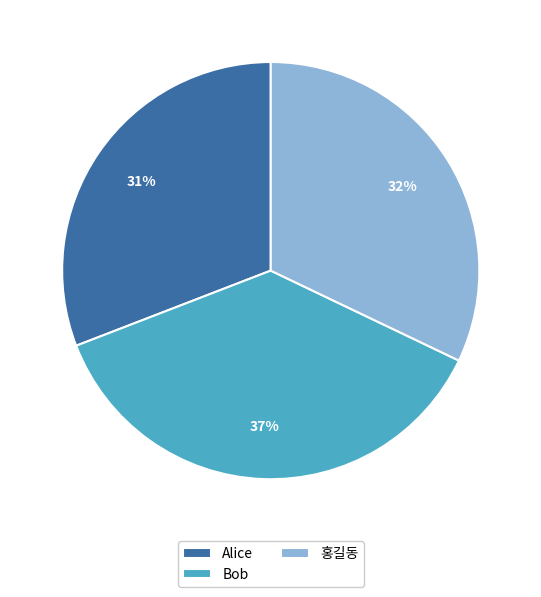

Is there a majority slice in this chart?

No